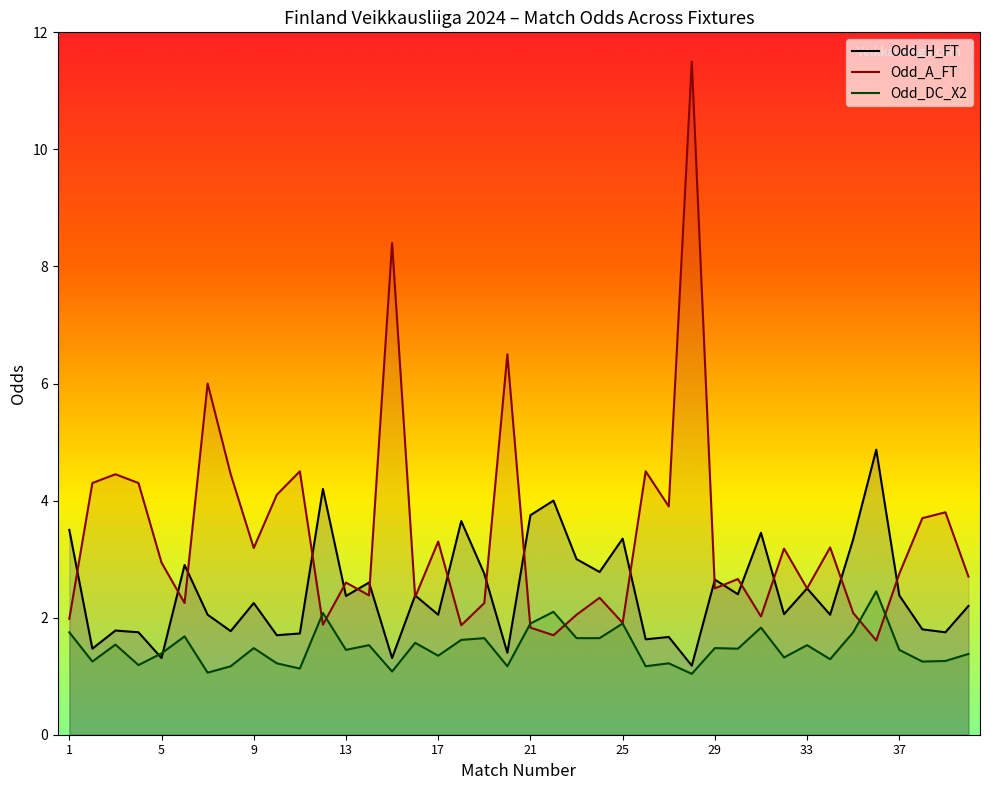

What is the lowest value of the Odd_H_FT series?

1.2